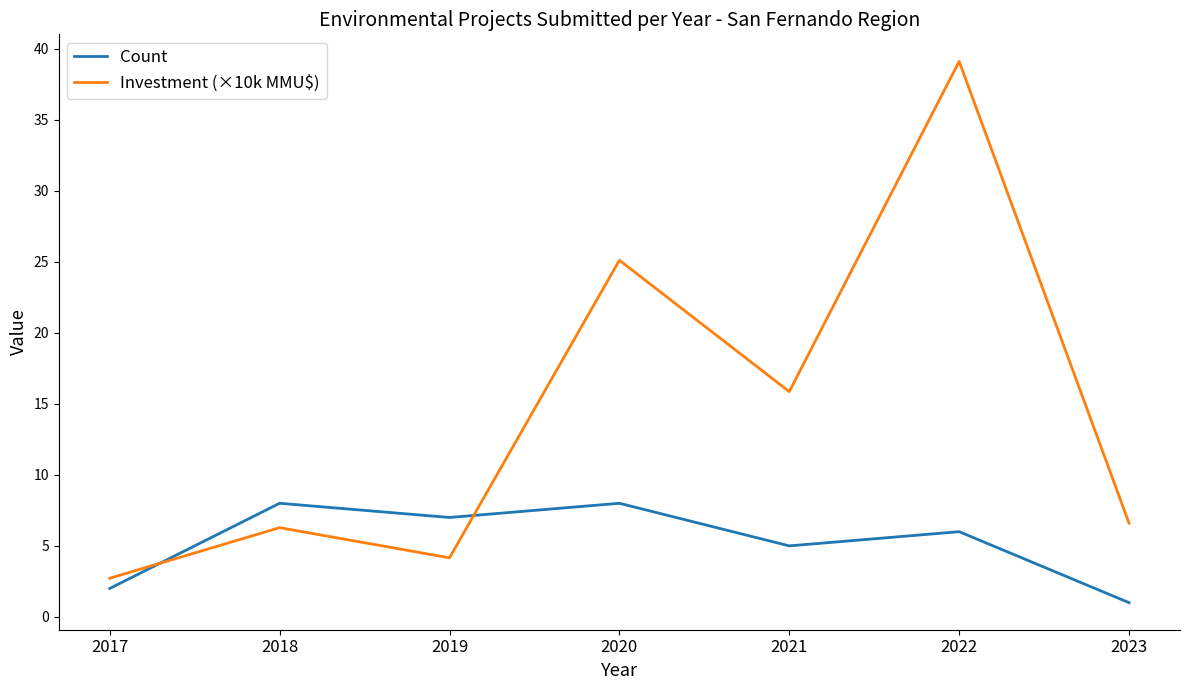

True or false: Count and Investment (×10k MMU$) intersect in this chart.

True